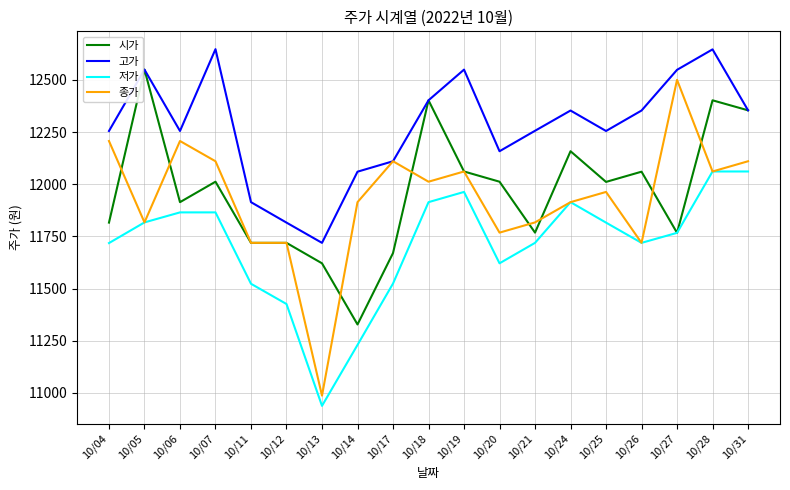

What is the highest value of the 저가 series?

12061